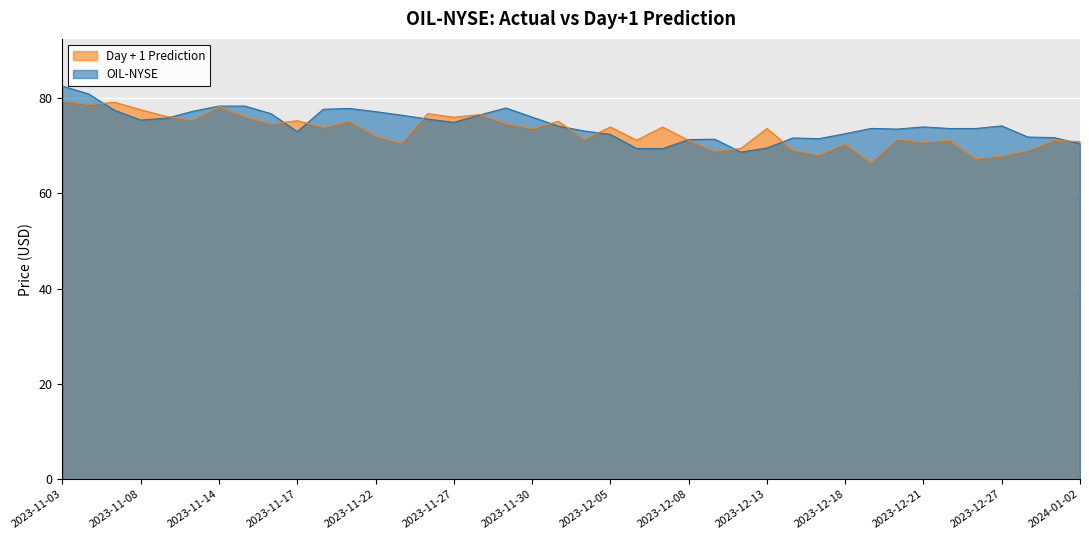

True or false: Day + 1 Prediction has more than 2 interior local peaks.

True